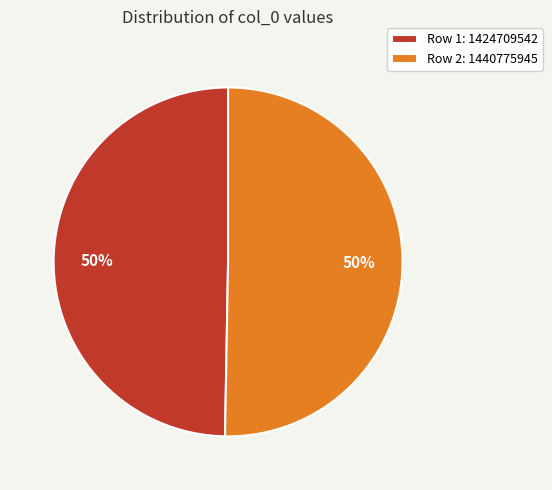

To the nearest percent, what is the combined percentage of Row 1: 1424709542 and Row 2: 1440775945?

100%